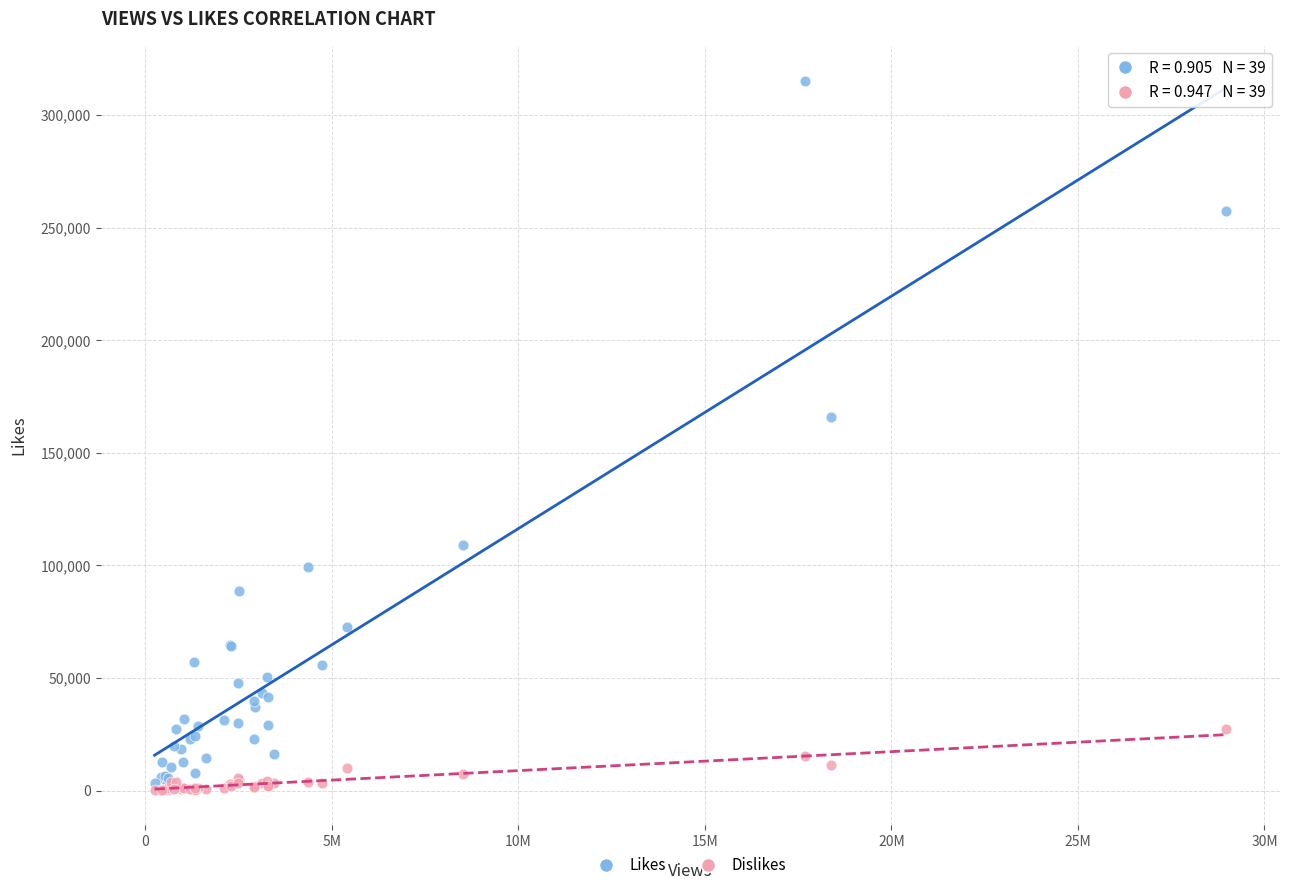

Across all series, what Y value is closest to 157705?

165890